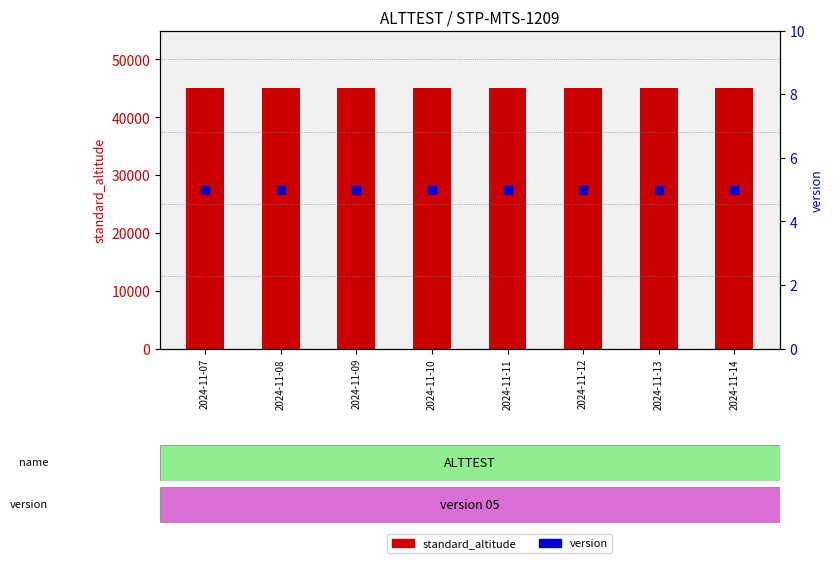

Which series has the largest total across all categories?

standard_altitude